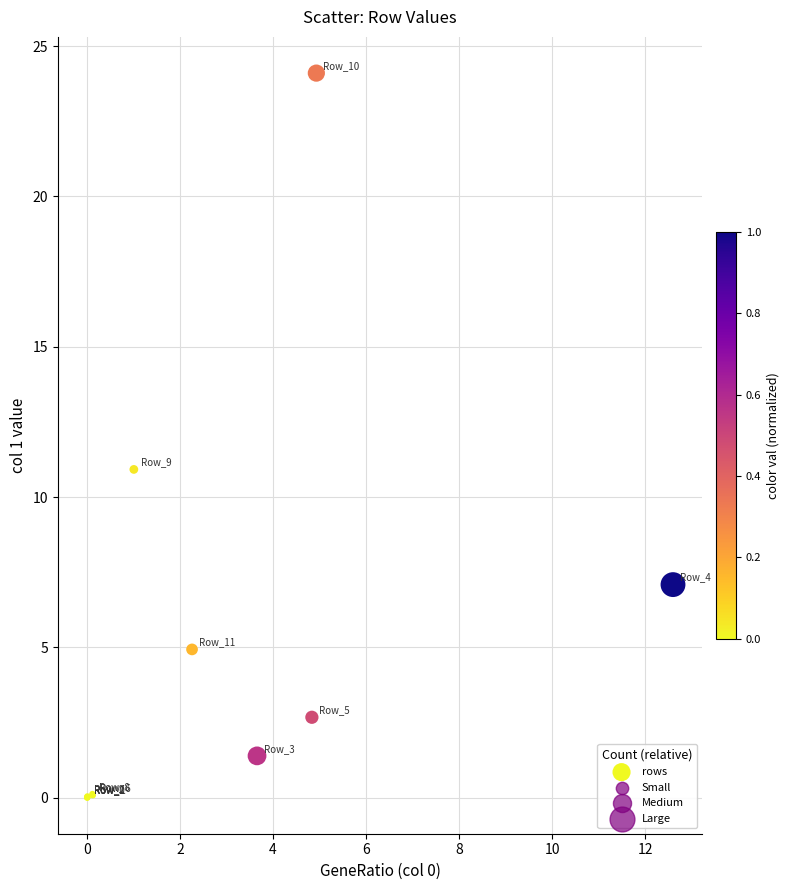

What Y value in the scatter plot is closest to 12?

10.9